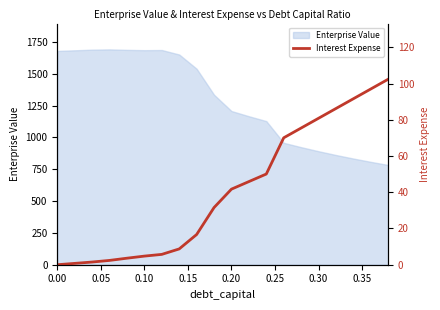

What is the highest value of the Enterprise Value series?

1691.5